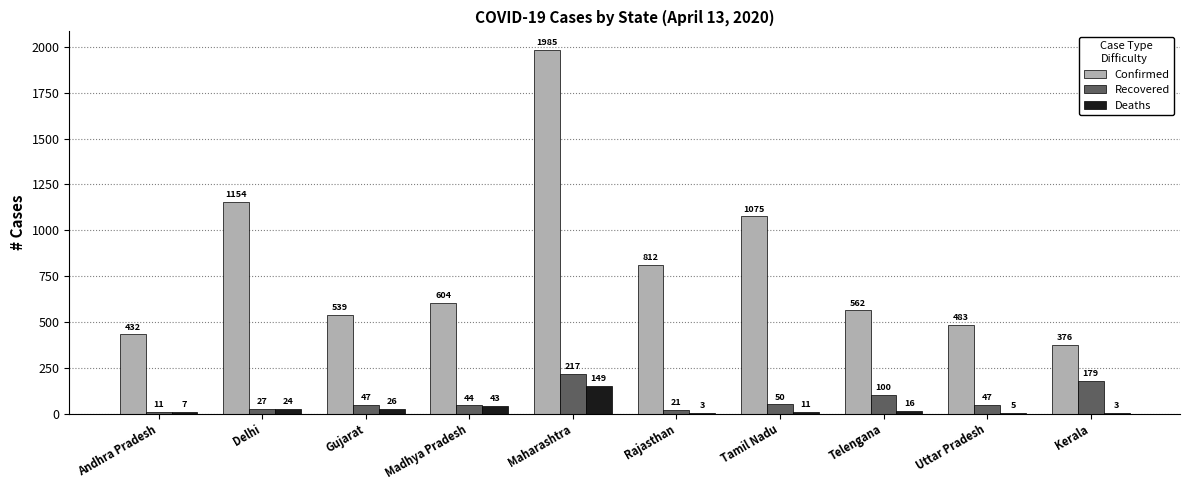

Are the bars horizontal?

No